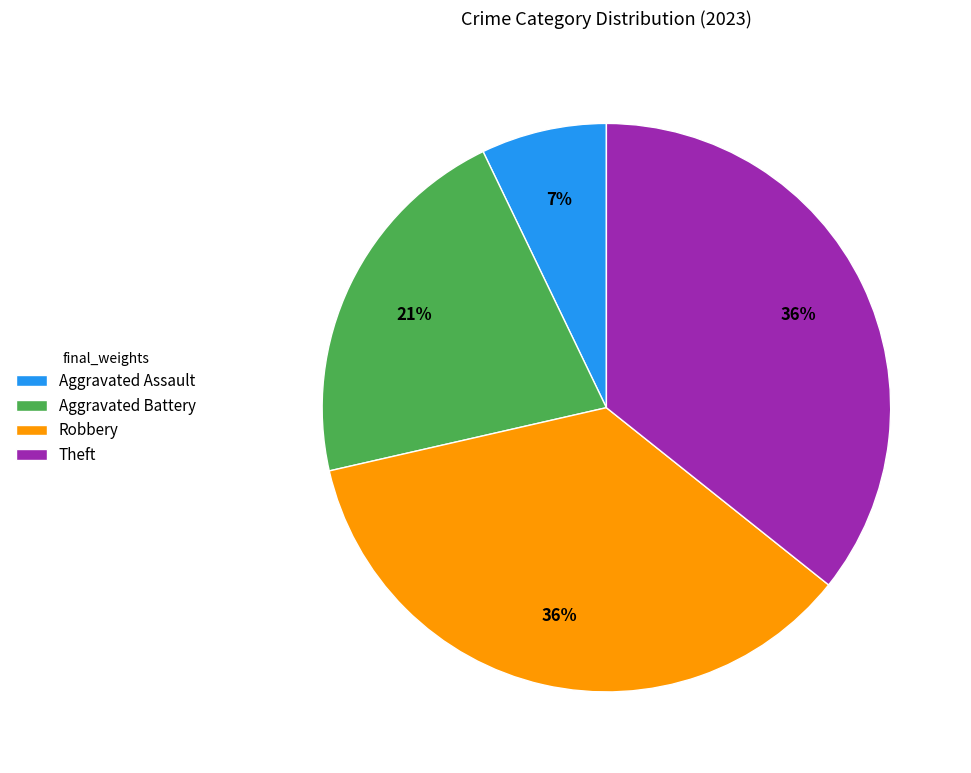

To the nearest percent, what is the difference between the Aggravated Assault and Theft slice percentages?

29%